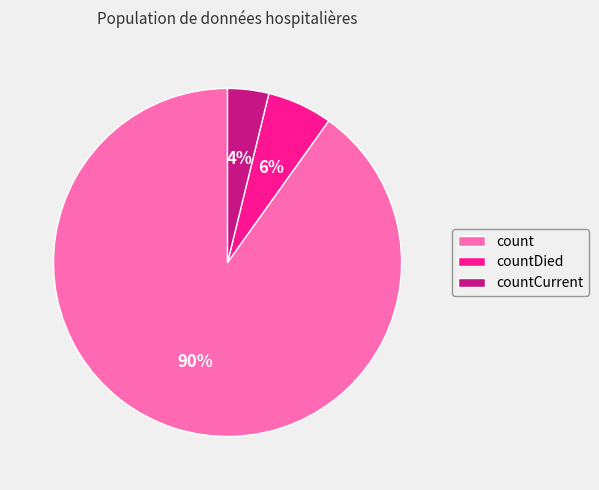

True or false: countDied accounts for 6% of the total.

True